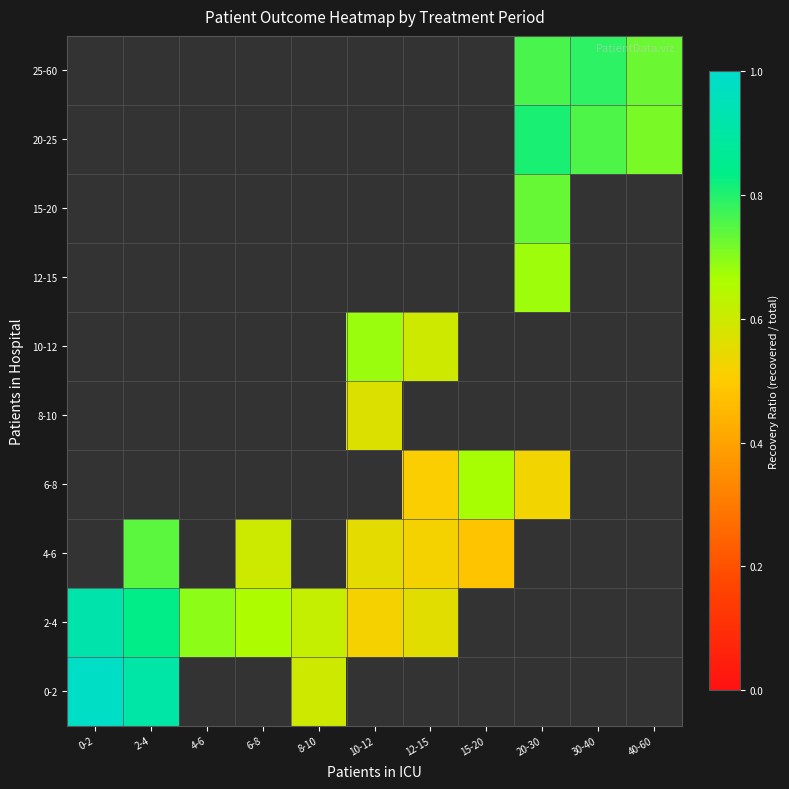

Which label corresponds to the largest value in the chart?

0-2